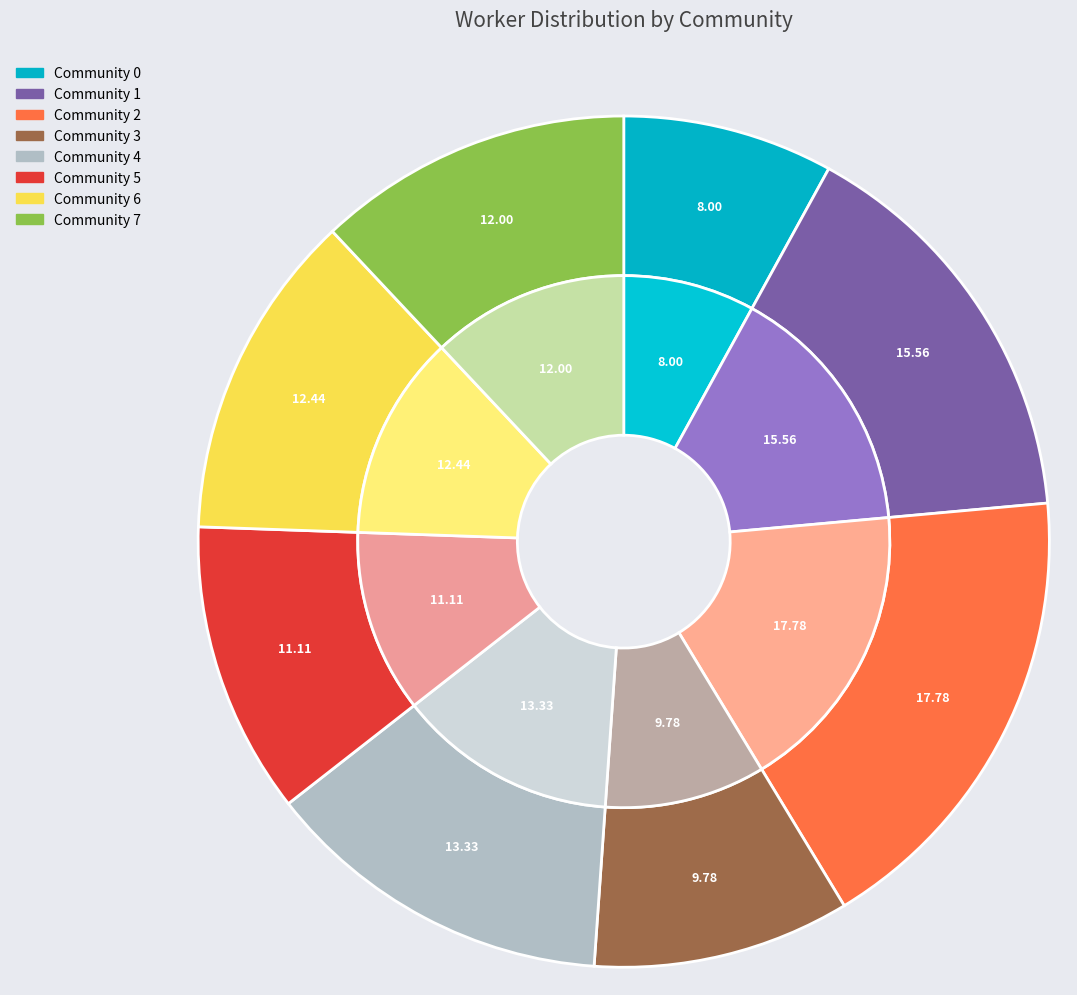

How many segments does this pie chart have?

8